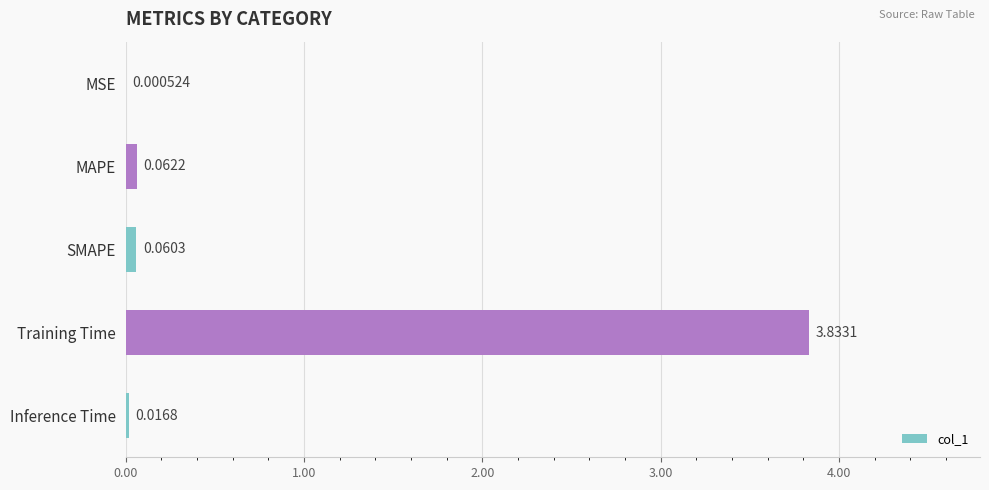

At which label is the value closest to 1?

MAPE